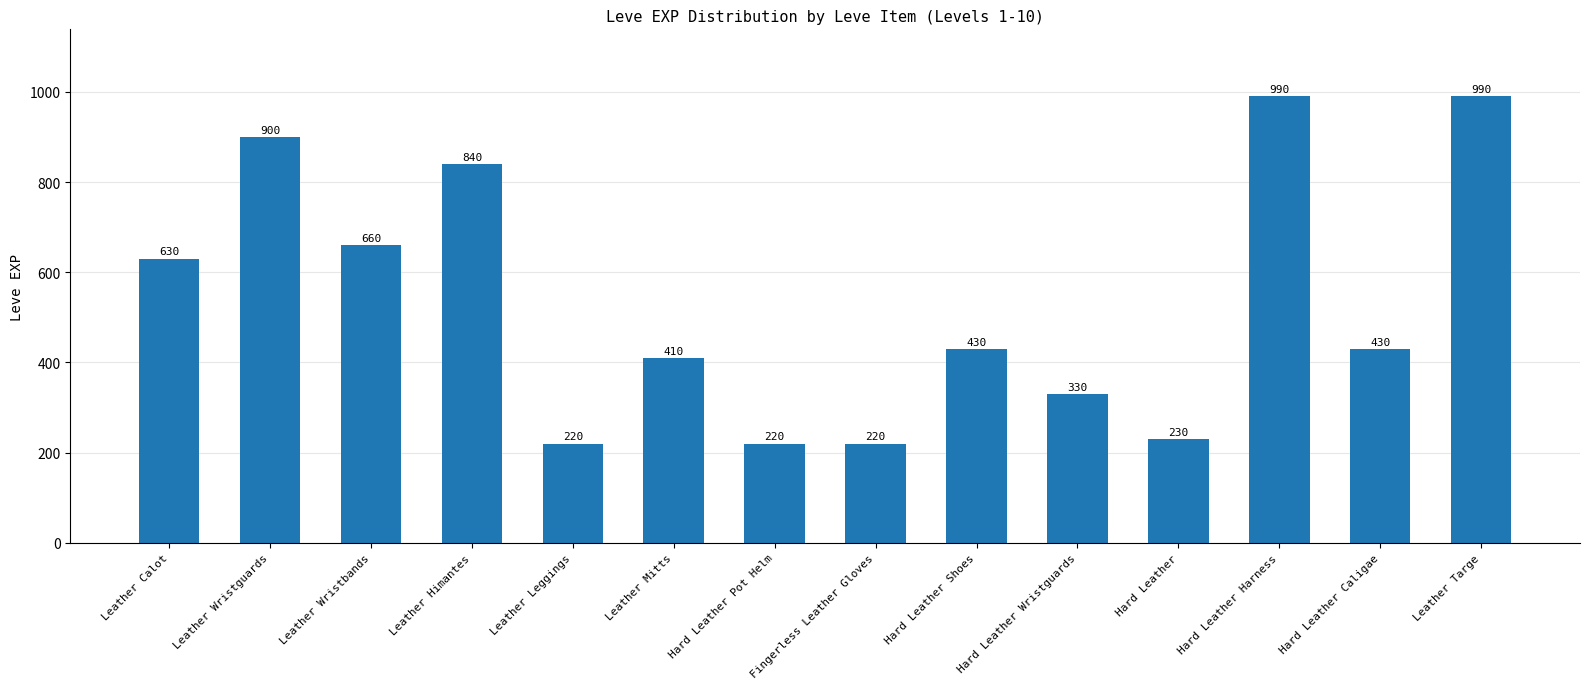

The chart shows a value of 126 at Fingerless Leather Gloves. True or false?

False